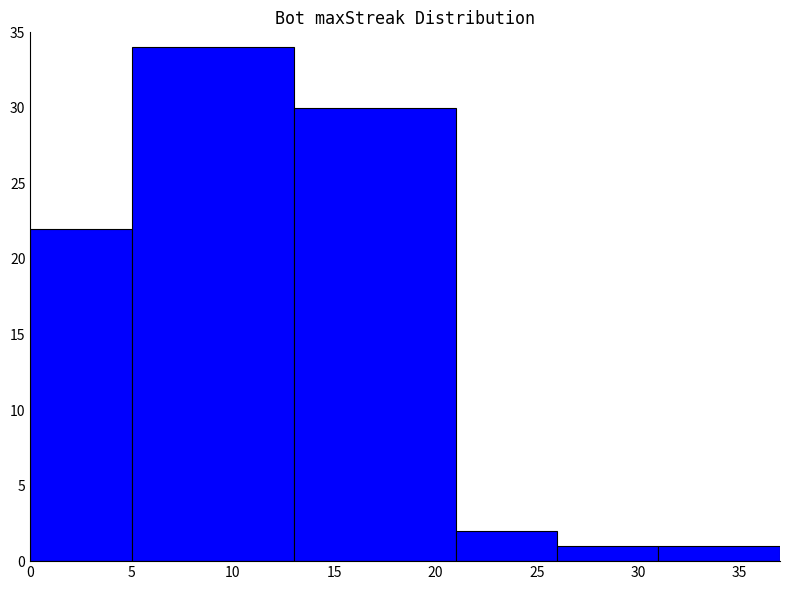

The value at 0 is 22. True or false?

True